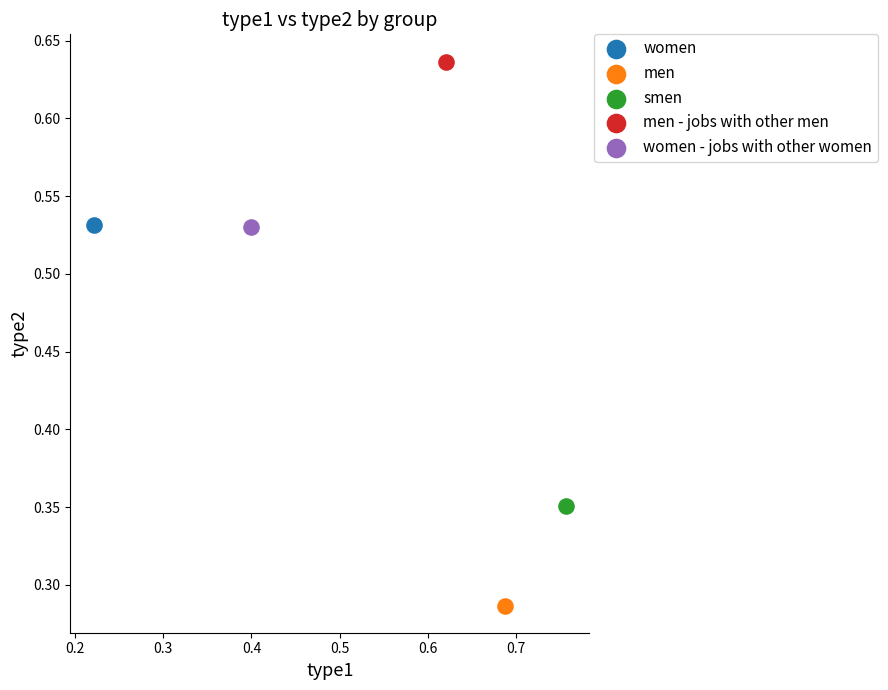

Which series reaches the maximum Y coordinate?

men - jobs with other men